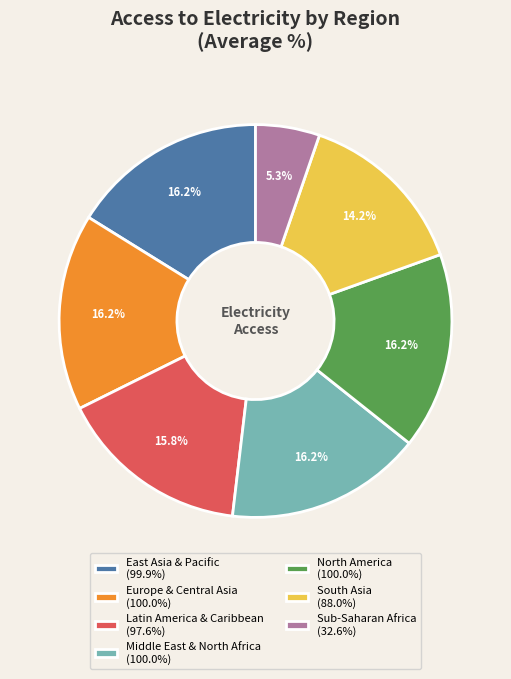

To the nearest percent, what is the average slice percentage?

14%